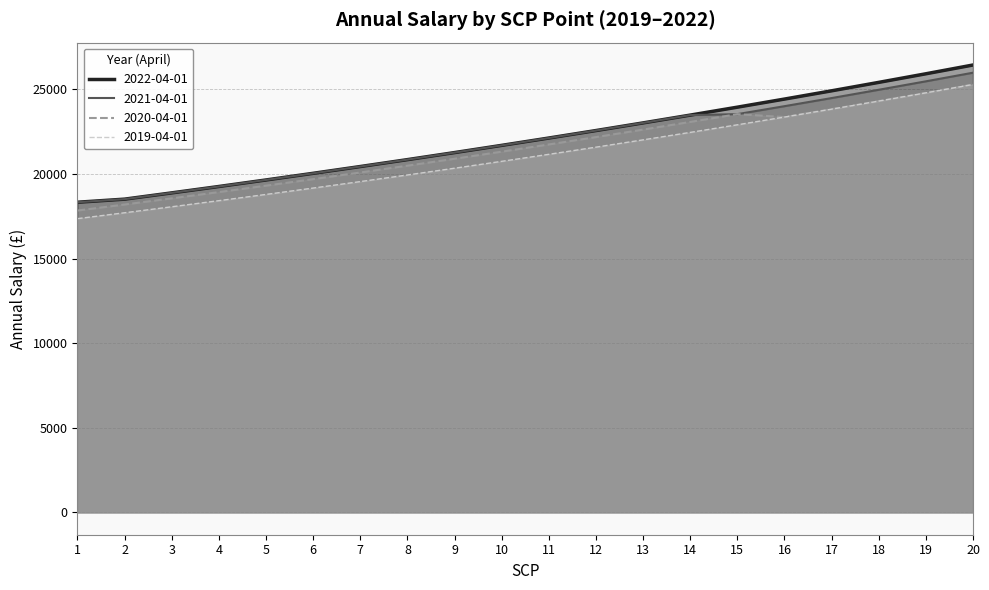

Is it true that 2019-04-01 equals 17364 at 1?

True